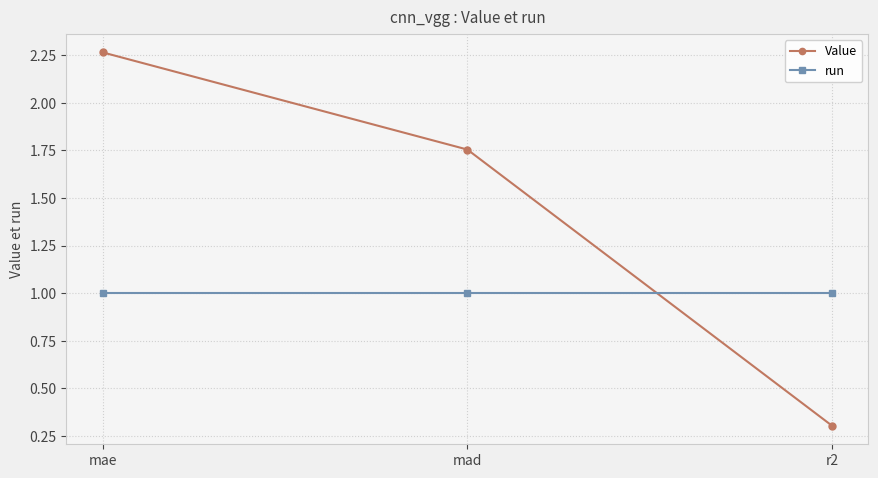

What is the label of the 3rd point from the left?

r2